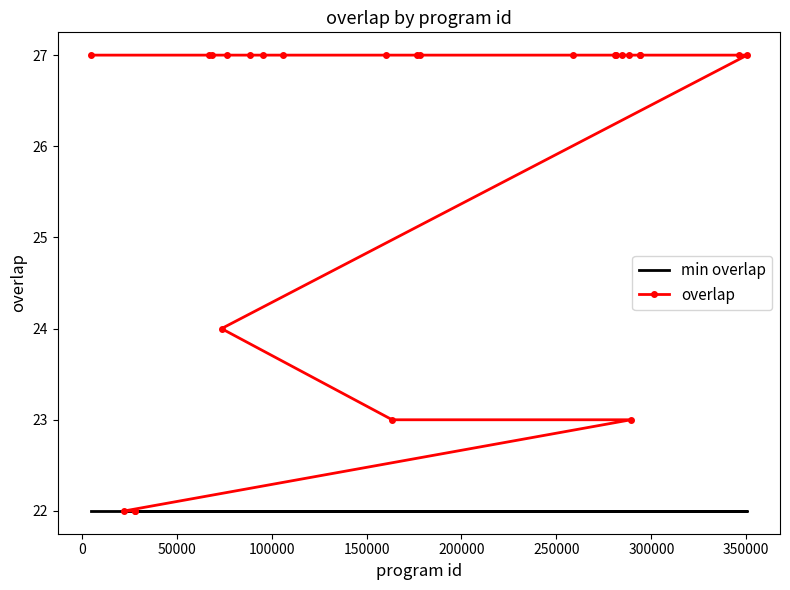

True or false: min overlap and overlap intersect in this chart.

False